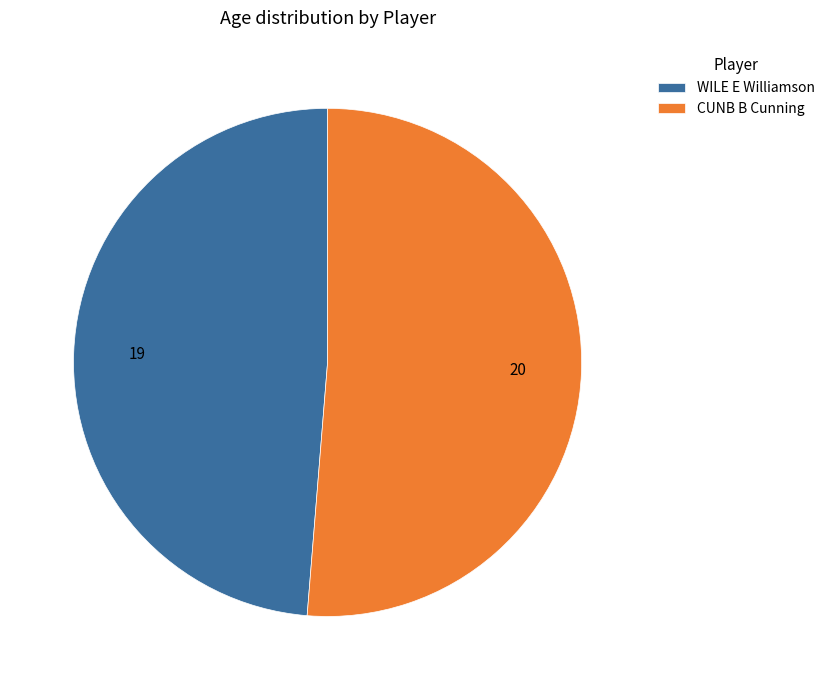

Which category has the smallest portion of the pie?

WILE E Williamson